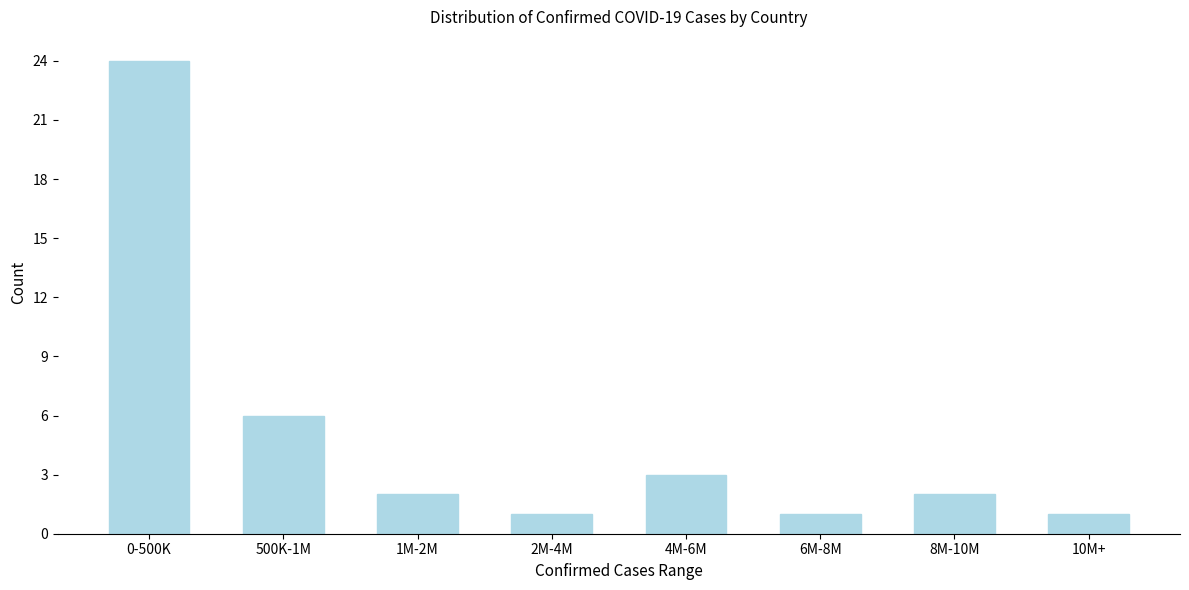

Reading left to right, transcribe all the data shown in this chart.

24	6	2	1	3	1	2	1